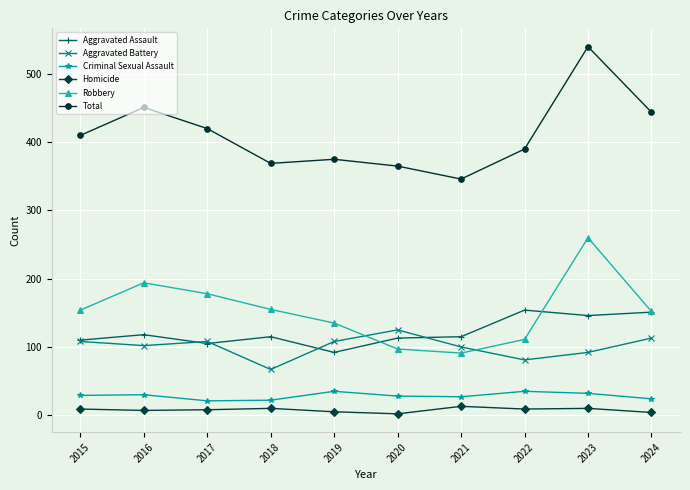

What is the value of the Total point at the 3rd from the left?

420